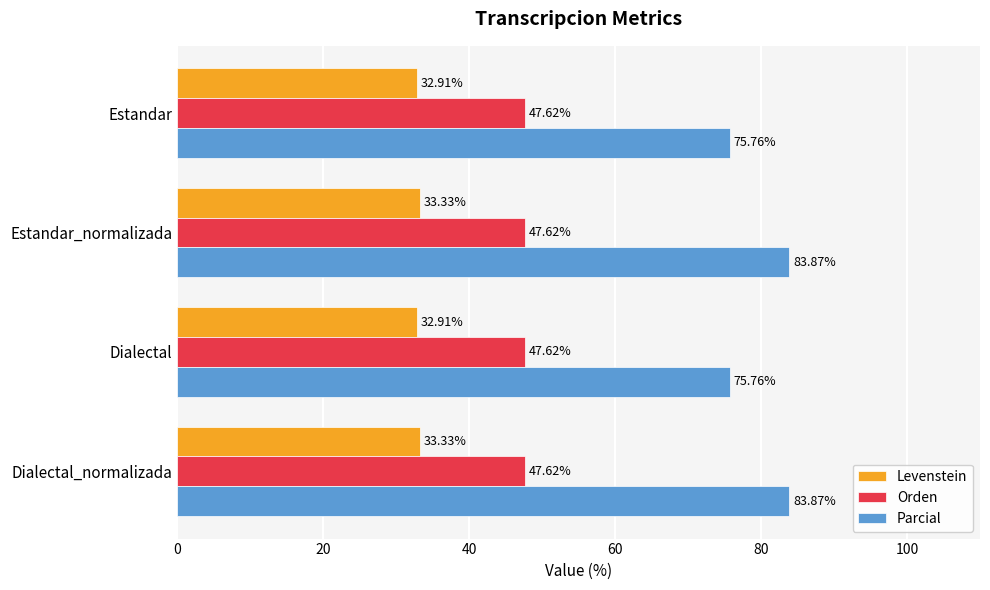

What is the sum of all Orden values?

190.5